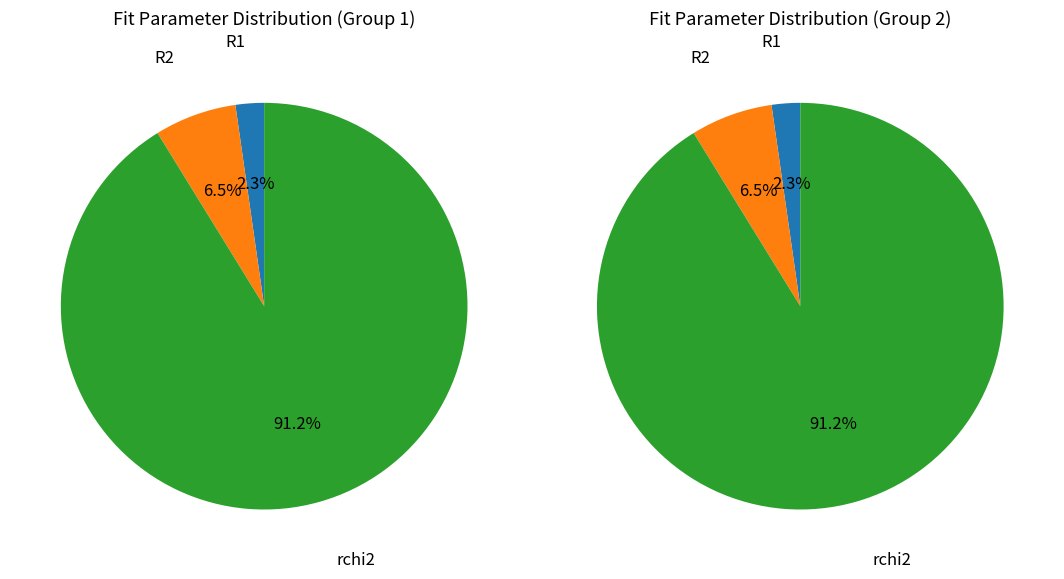

How many segments does this pie chart have?

3